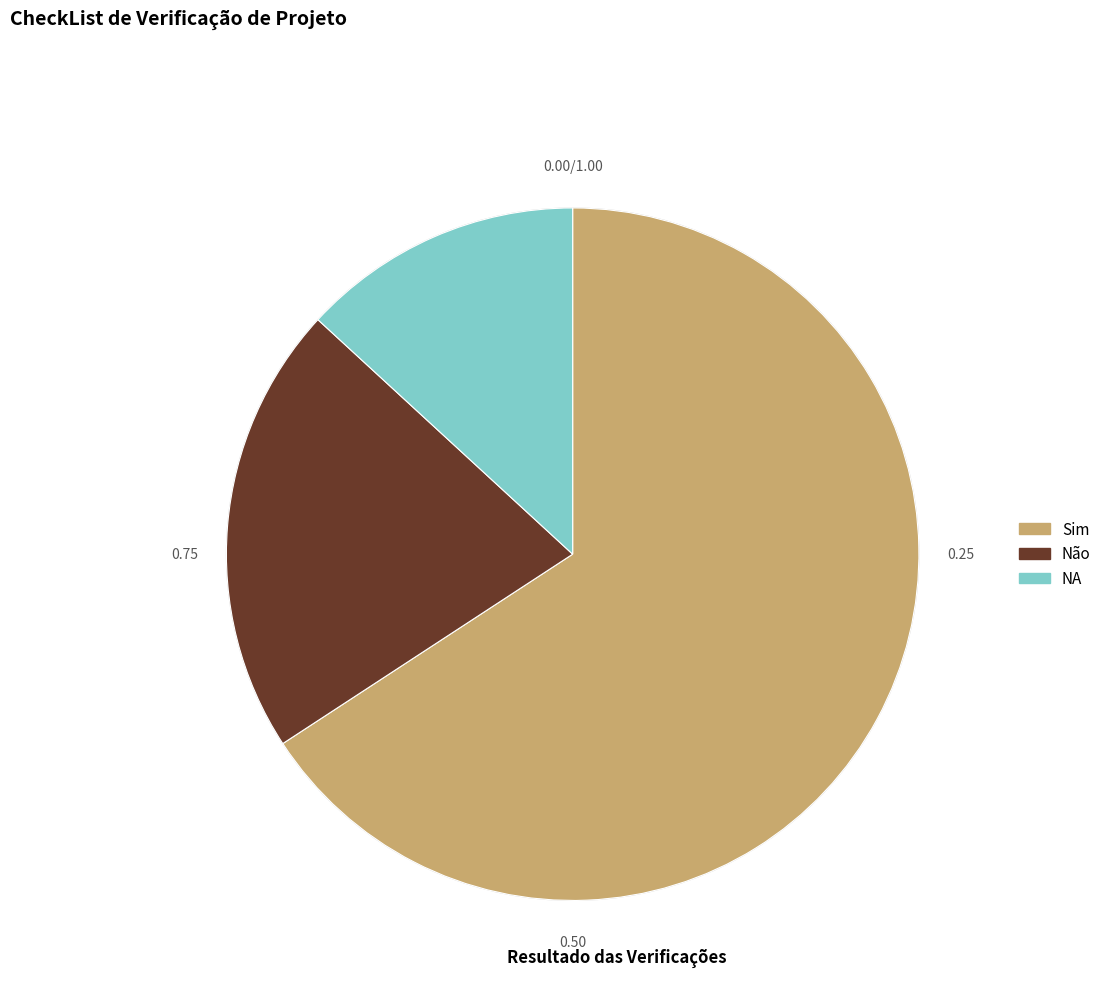

Do Sim and NA together represent more than half of the pie?

Yes